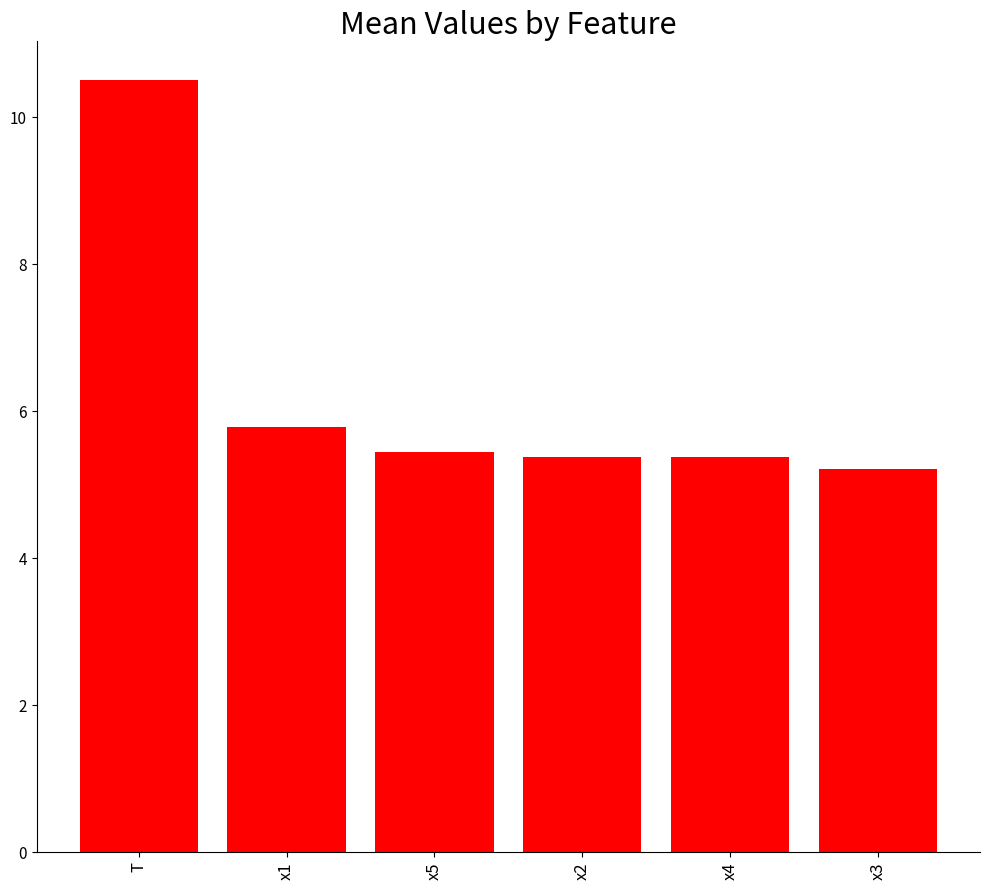

What is the sum of the values at x5 and x1?

11.2